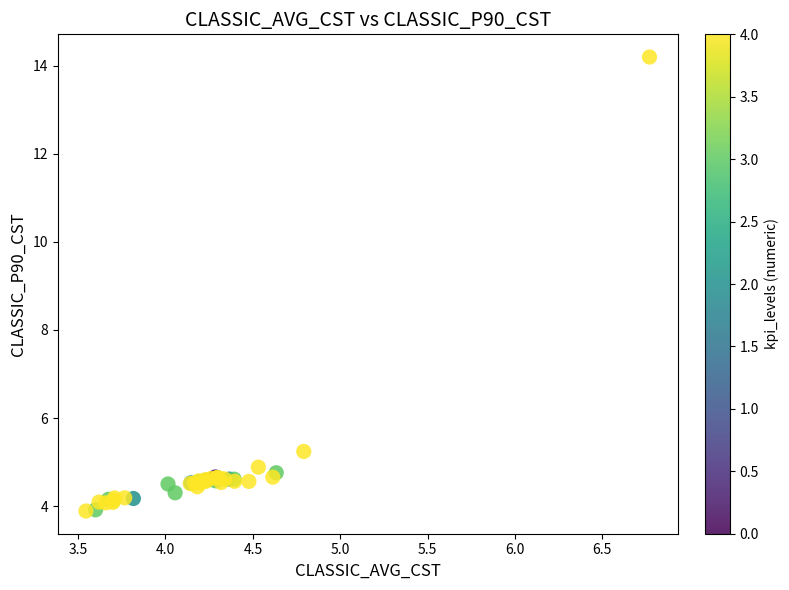

What Y value in the scatter plot is closest to 9?

5.2